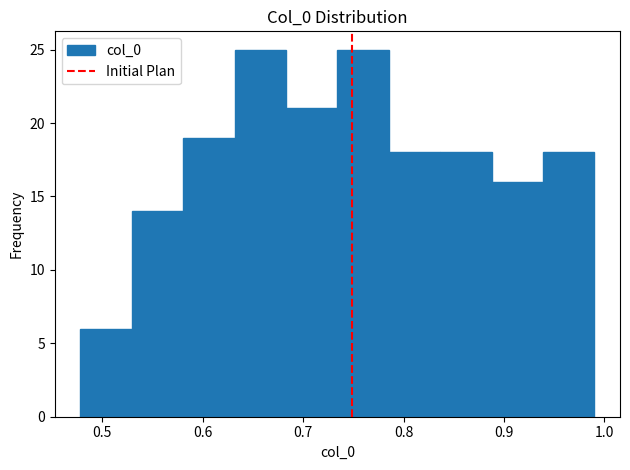

What is the height of the bar covering 0.63 to 0.68 on the x-axis? Neither the bar edges nor the heights are printed on the chart, so give them approximately, as read against the axes.

25